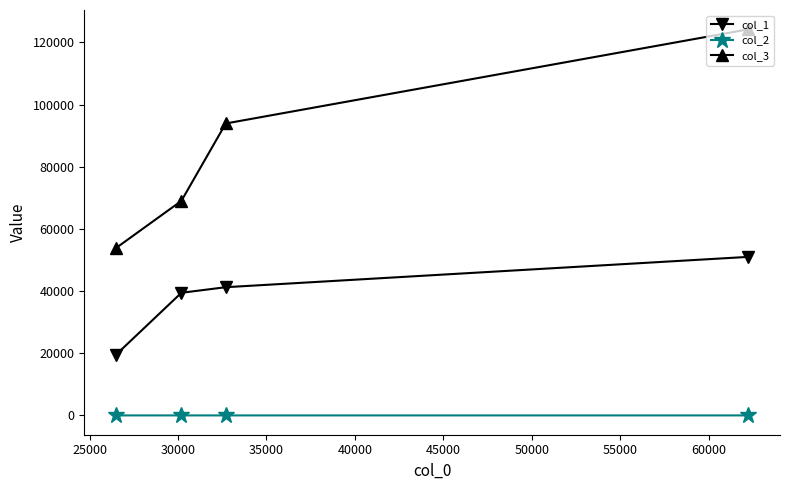

True or false: col_2 and col_3 cross at least once.

False